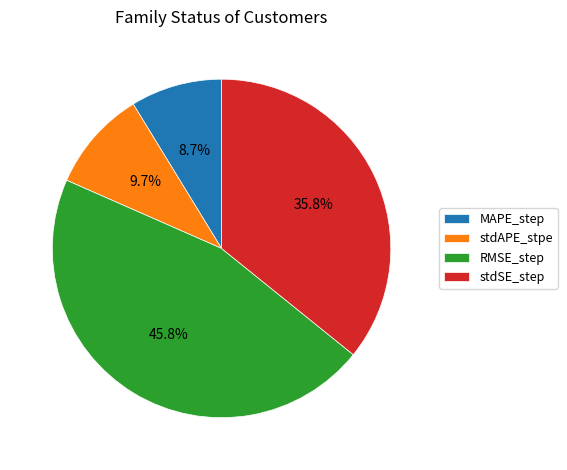

To the nearest percent, what percentage of the pie is MAPE_step?

9%